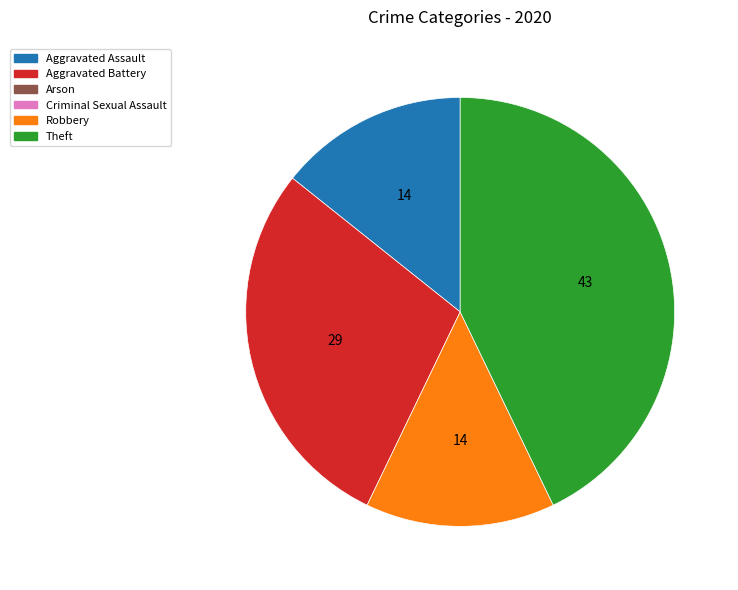

Is there any slice that represents more than half of the pie?

No